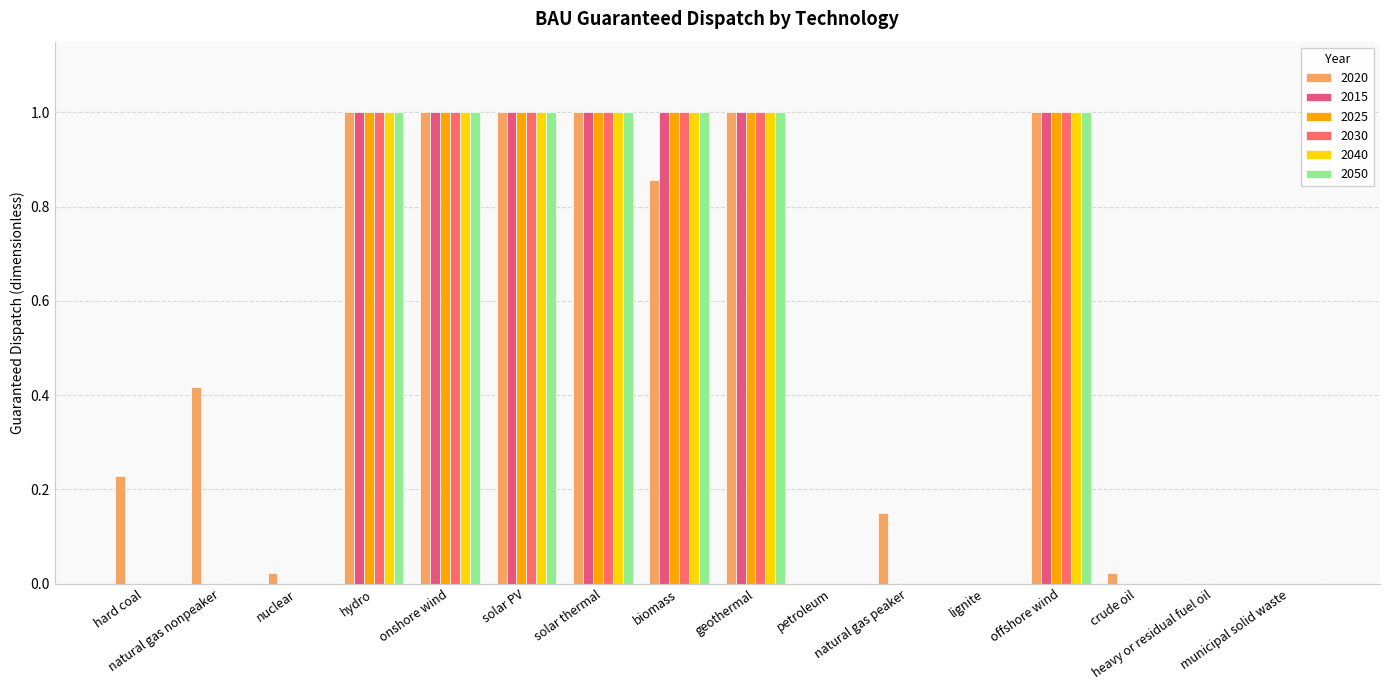

How many distinct data groups are displayed?

6